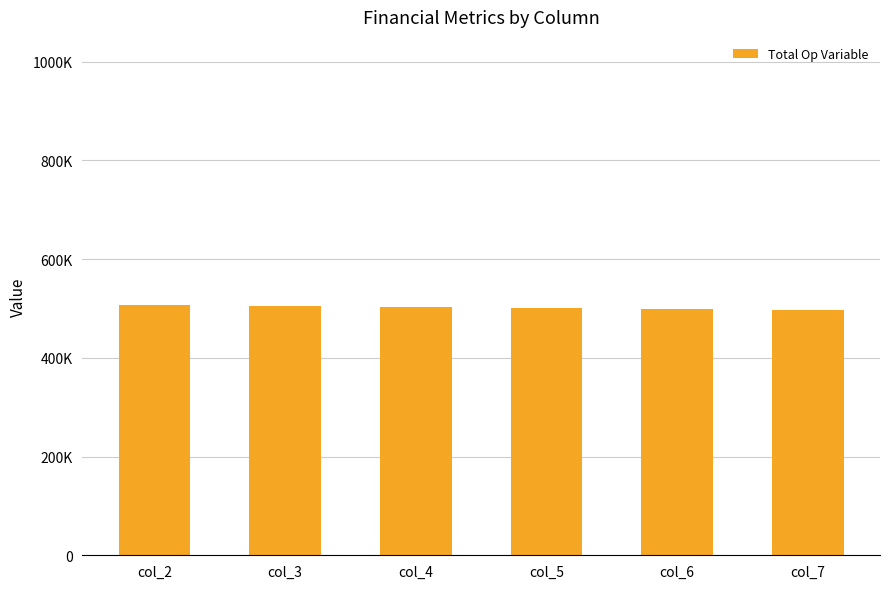

Reading right to left, transcribe all the data shown in this chart.

col_7=497497.2	col_6=499321.4	col_5=501143.1	col_4=502962.3	col_3=504778.9	col_2=507002.6